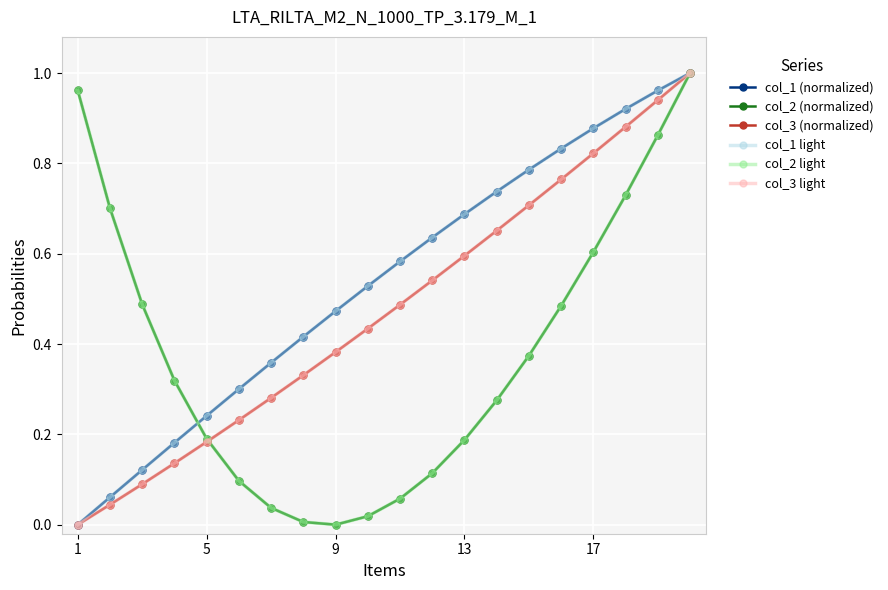

Does the chart display data point markers on the line(s)?

Yes